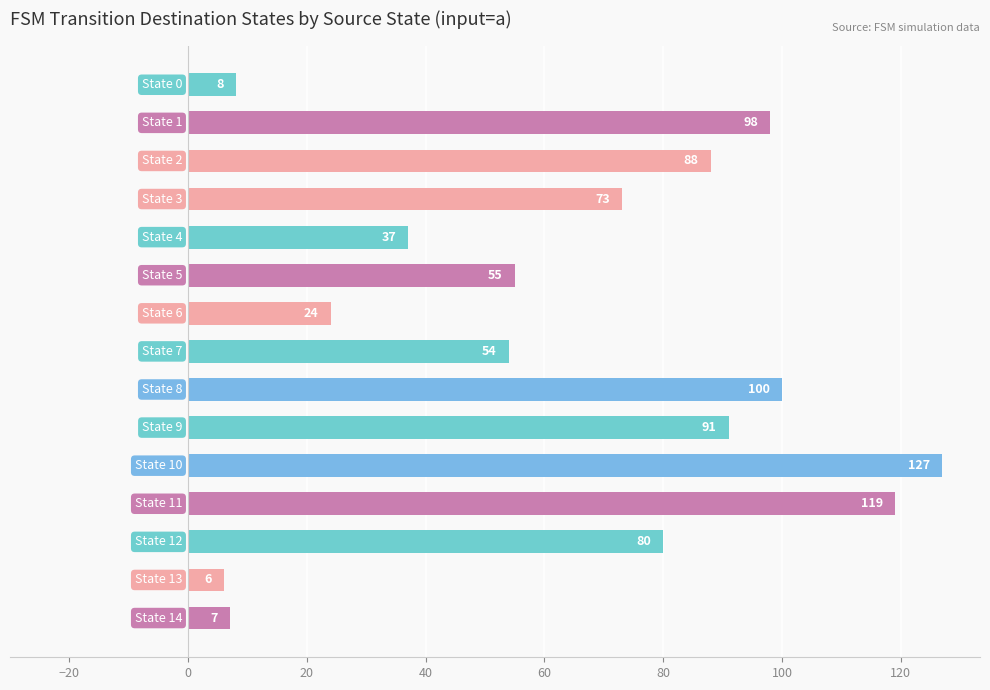

Does the chart contain stacked bars?

No